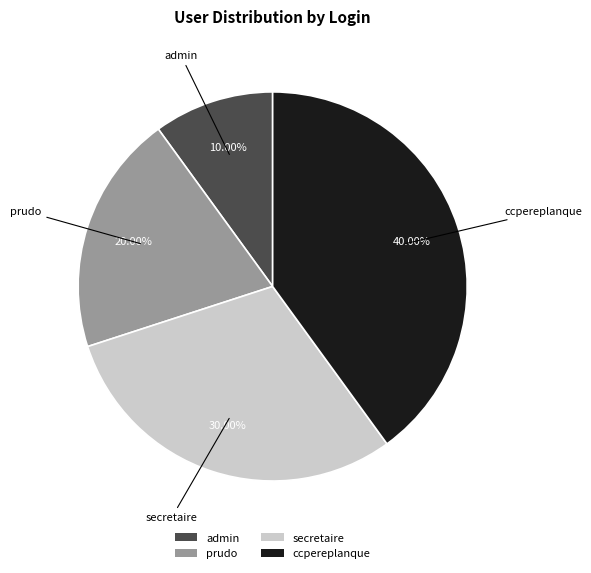

Between secretaire and ccpereplanque, which is larger?

ccpereplanque